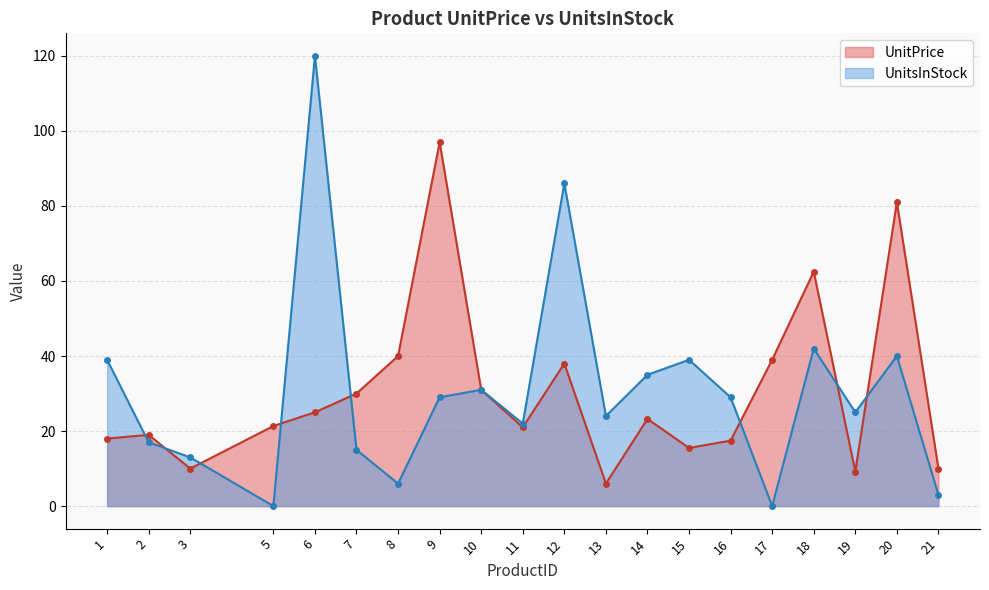

How many lines are shown in the chart?

2